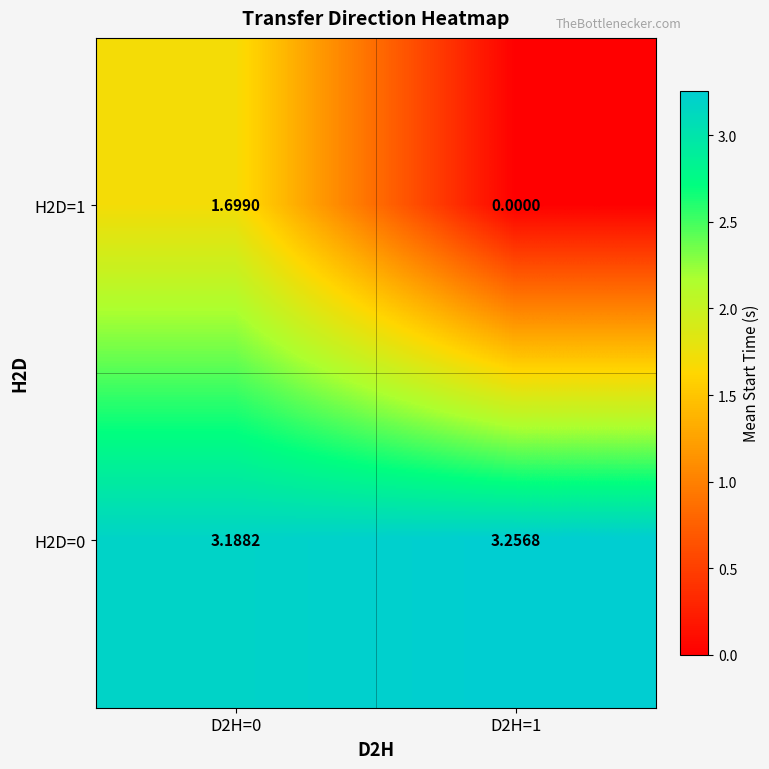

Which series has the largest total across all categories?

H2D=0